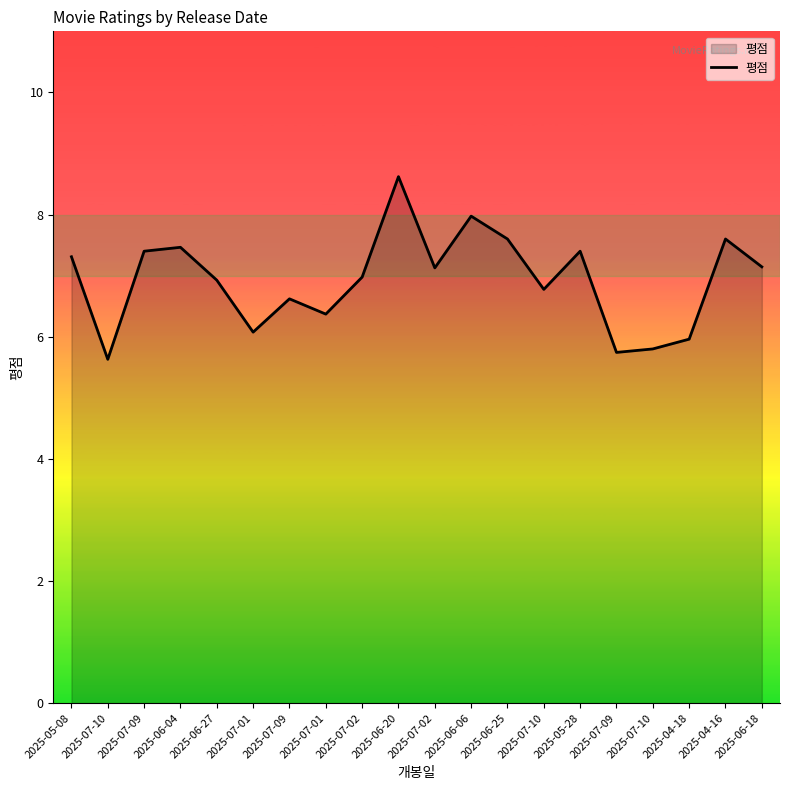

At which label is the value closest to 7?

2025-07-02